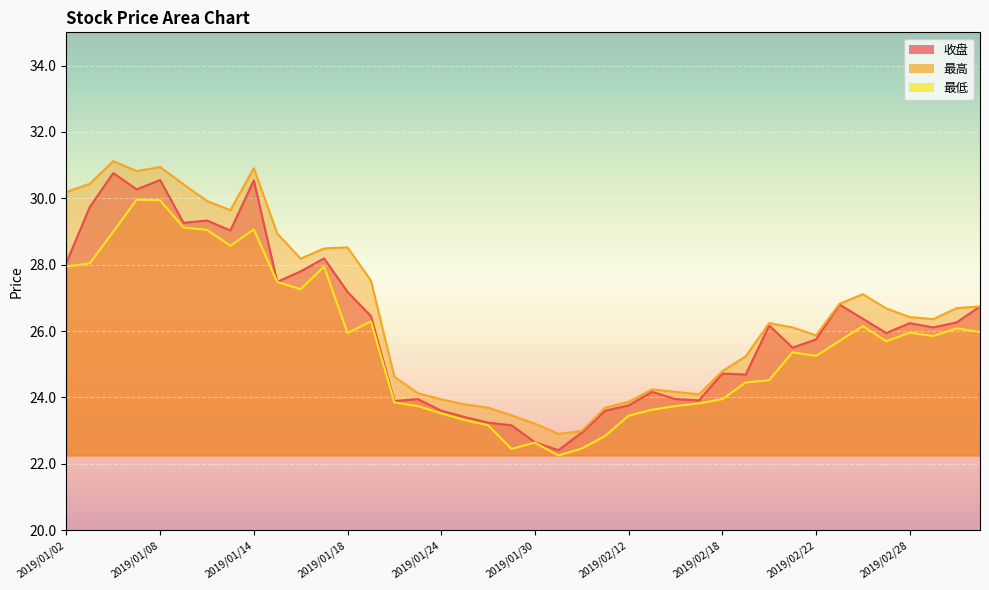

What is the spread (max minus min) of values at 2019/01/02?

2.2